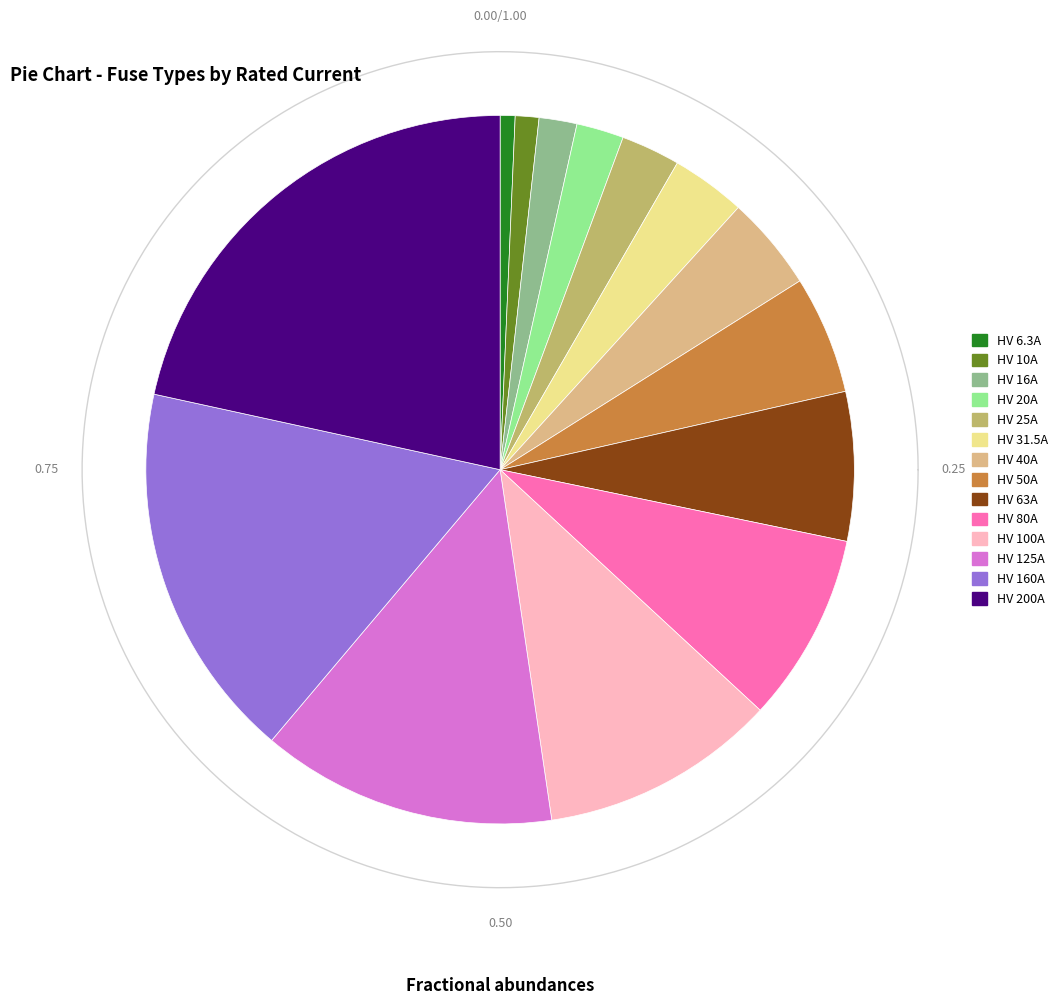

Between HV 25A and HV 80A, which is larger?

HV 80A